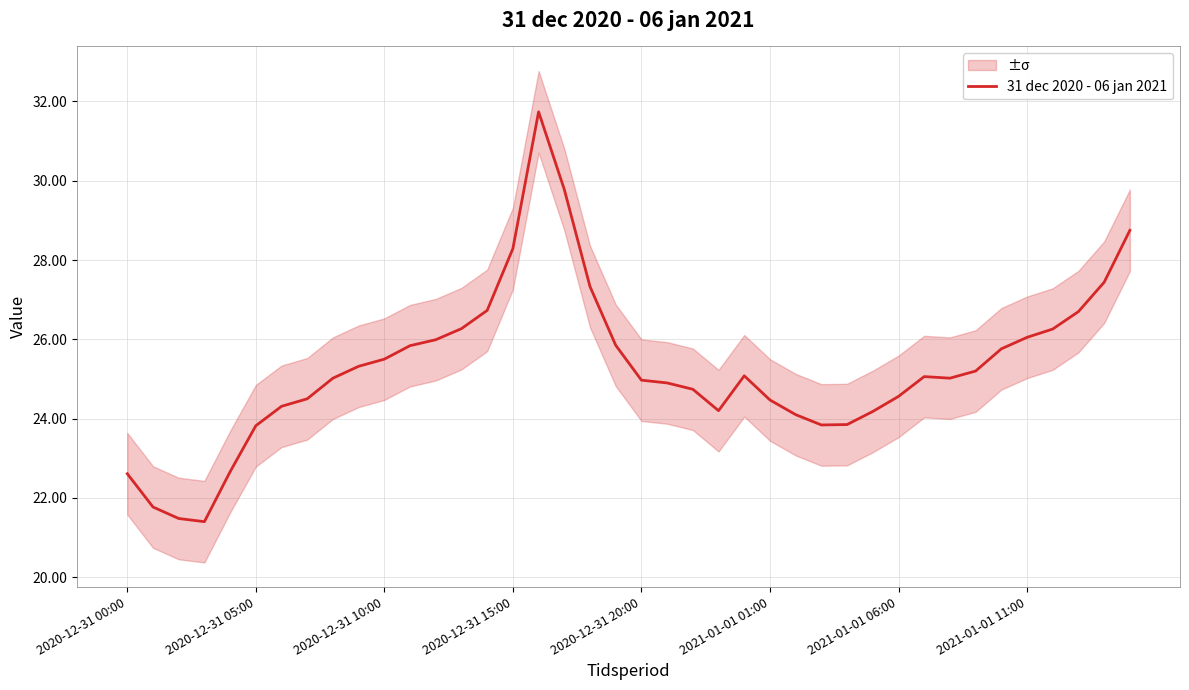

How many interior local peaks (higher than both neighbors) does the data have?

3